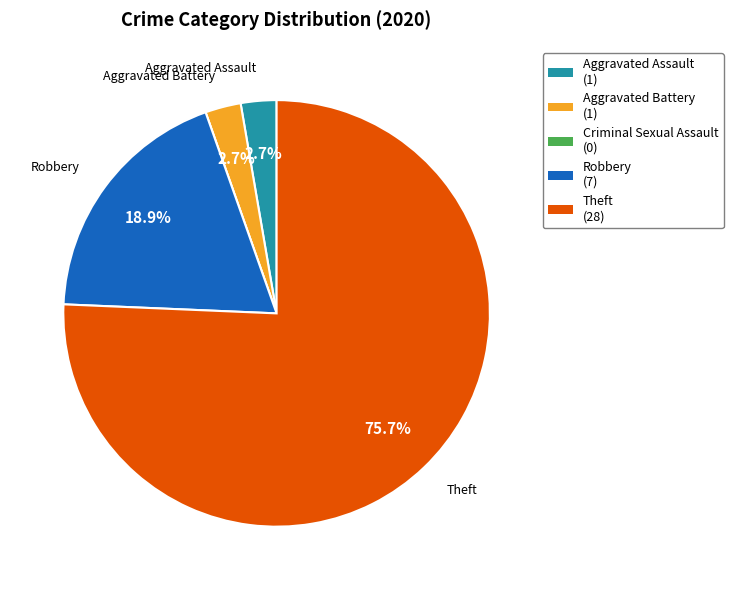

Is there any slice that represents more than half of the pie?

Yes